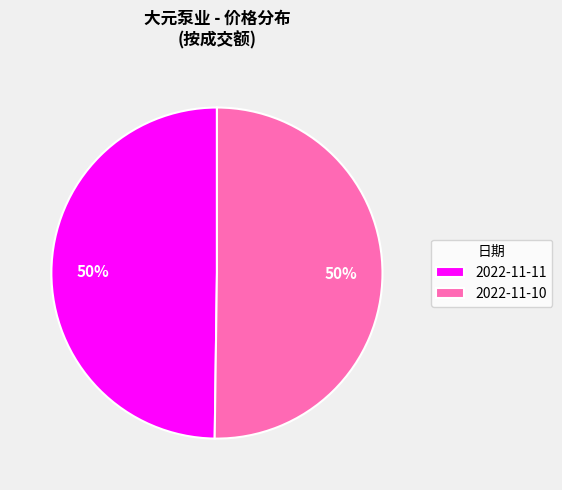

True or false: 2022-11-11 accounts for 55% of the total.

False